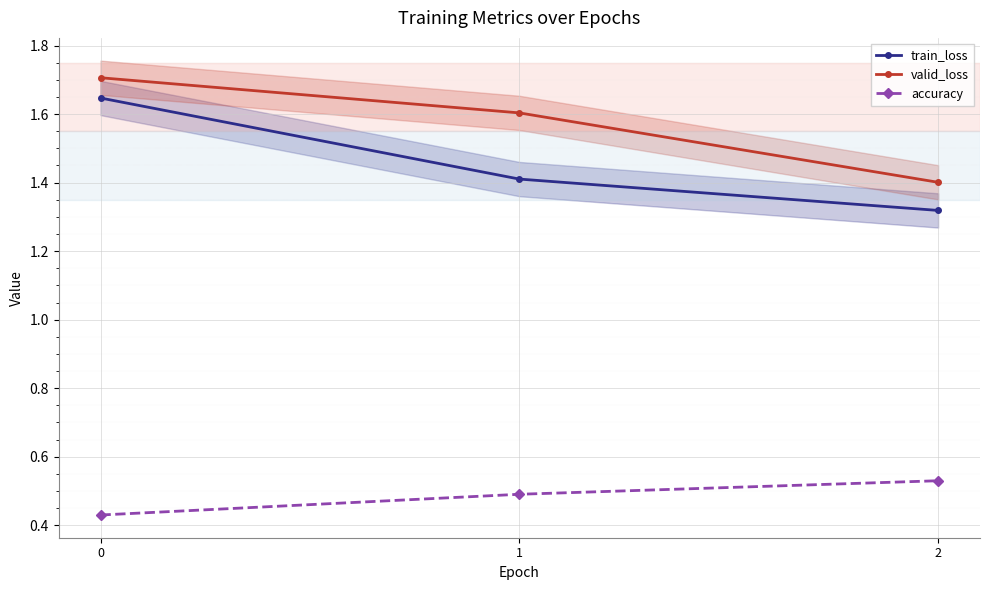

What is the value of the valid_loss point at the 3rd from the left?

1.4